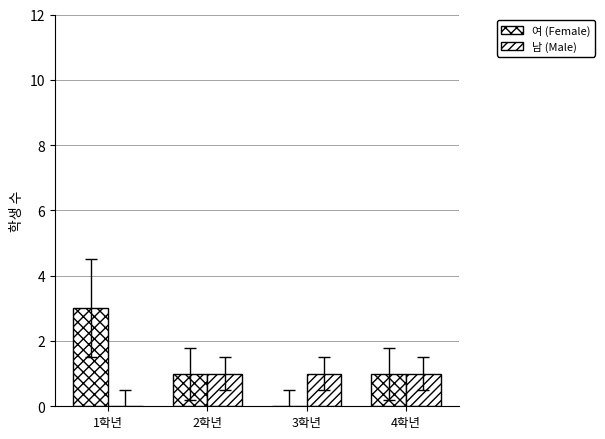

What position from the right is 1학년?

4